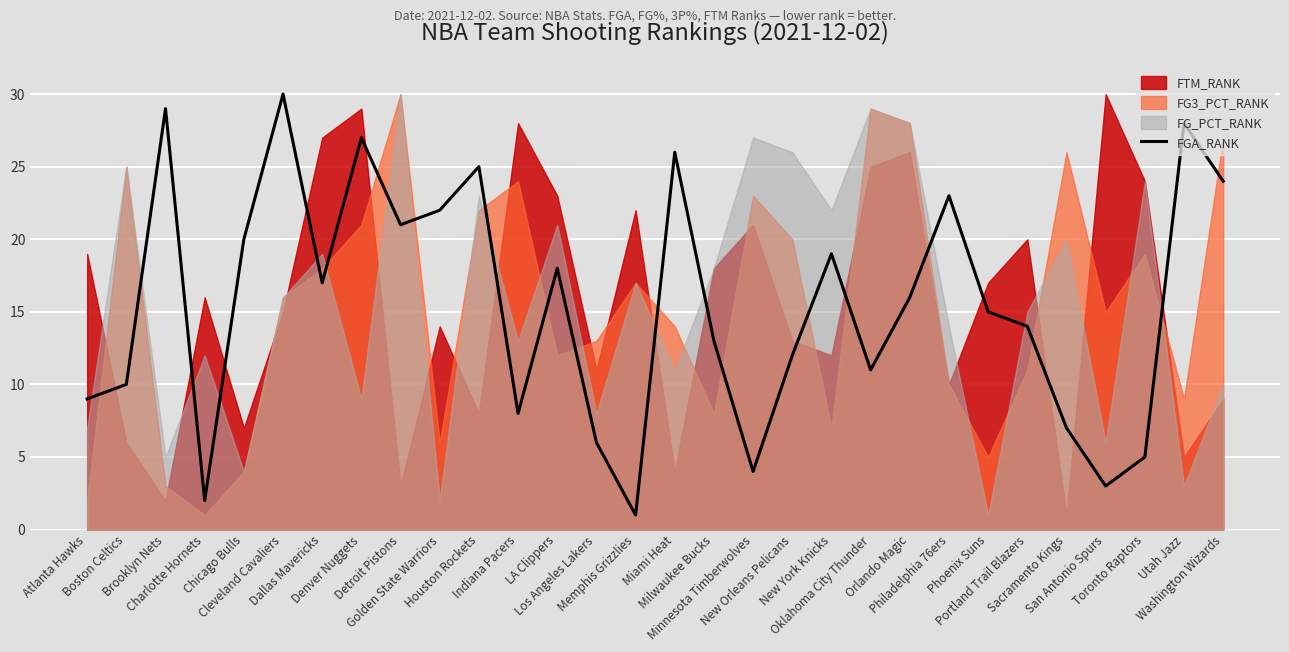

Is it true that the value at Chicago Bulls is 20?

True